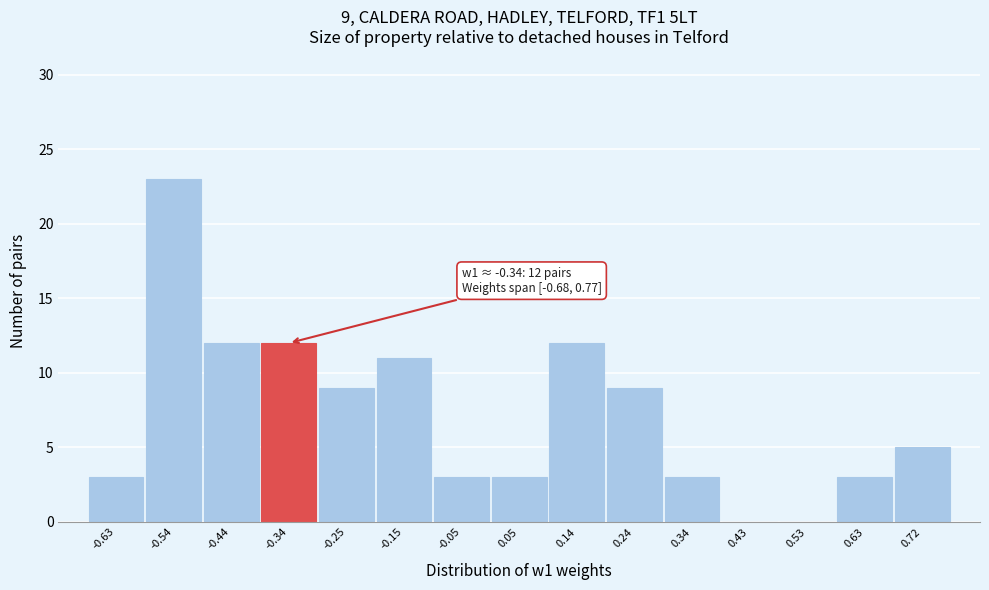

Over which range of the x-axis is the bar tallest?

-0.59 to -0.49